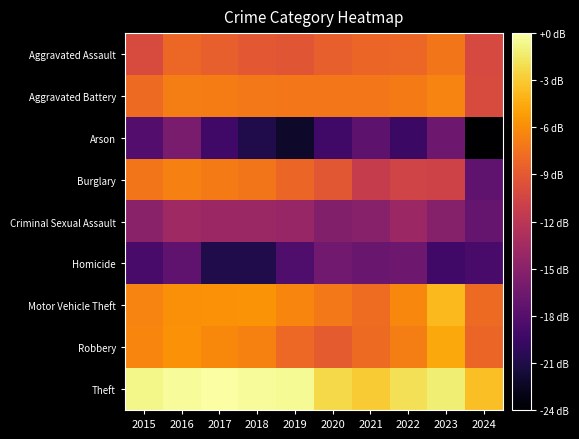

Reading left to right, extract all data points from this chart.

Aggravated Assault: 2015=-9.8	2016=-8.0	2017=-8.4	2018=-8.9	2019=-9.1	2020=-8.4	2021=-8.1	2022=-8.0	2023=-7.1	2024=-10.0
Aggravated Battery: 2015=-7.7	2016=-6.7	2017=-6.8	2018=-7.0	2019=-7.0	2020=-7.1	2021=-7.0	2022=-6.8	2023=-6.4	2024=-9.8
Arson: 2015=-17.9	2016=-15.6	2017=-18.8	2018=-20.6	2019=-21.8	2020=-18.8	2021=-17.3	2022=-19.2	2023=-16.4	2024=-23.6
Burglary: 2015=-7.1	2016=-6.6	2017=-6.9	2018=-7.2	2019=-8.1	2020=-9.0	2021=-11.1	2022=-10.5	2023=-10.5	2024=-17.1
Criminal Sexual Assault: 2015=-14.7	2016=-13.5	2017=-13.7	2018=-13.8	2019=-13.9	2020=-15.1	2021=-14.8	2022=-13.7	2023=-15.0	2024=-16.8
Homicide: 2015=-18.5	2016=-17.1	2017=-20.6	2018=-20.6	2019=-18.2	2020=-16.2	2021=-16.6	2022=-16.4	2023=-18.8	2024=-18.5
Motor Vehicle Theft: 2015=-6.4	2016=-5.7	2017=-5.7	2018=-5.5	2019=-6.3	2020=-7.0	2021=-7.7	2022=-6.2	2023=-3.8	2024=-7.7
Robbery: 2015=-6.4	2016=-5.7	2017=-6.1	2018=-6.5	2019=-7.9	2020=-8.7	2021=-7.8	2022=-6.7	2023=-4.6	2024=-8.0
Theft: 2015=-0.7	2016=-0.3	2017=0.0	2018=-0.3	2019=-0.4	2020=-2.2	2021=-2.9	2022=-1.9	2023=-1.2	2024=-3.4